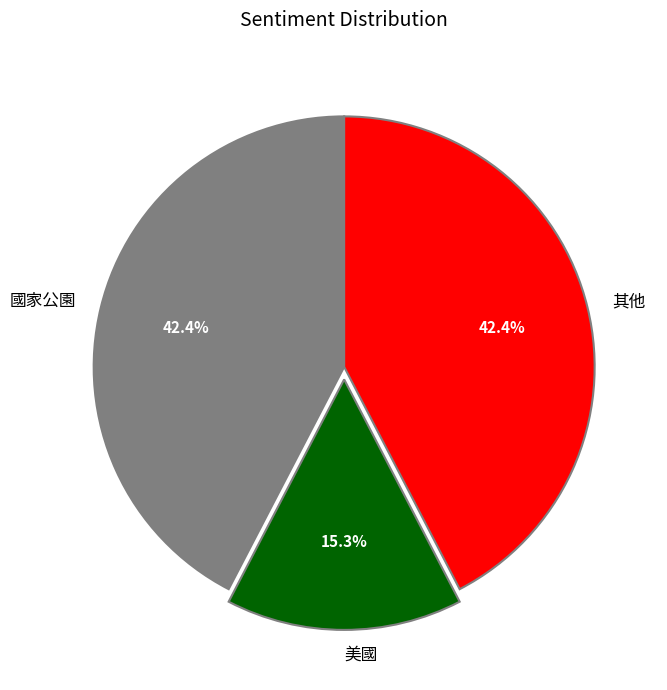

What percentage is NOT represented by 其他?

57.6%